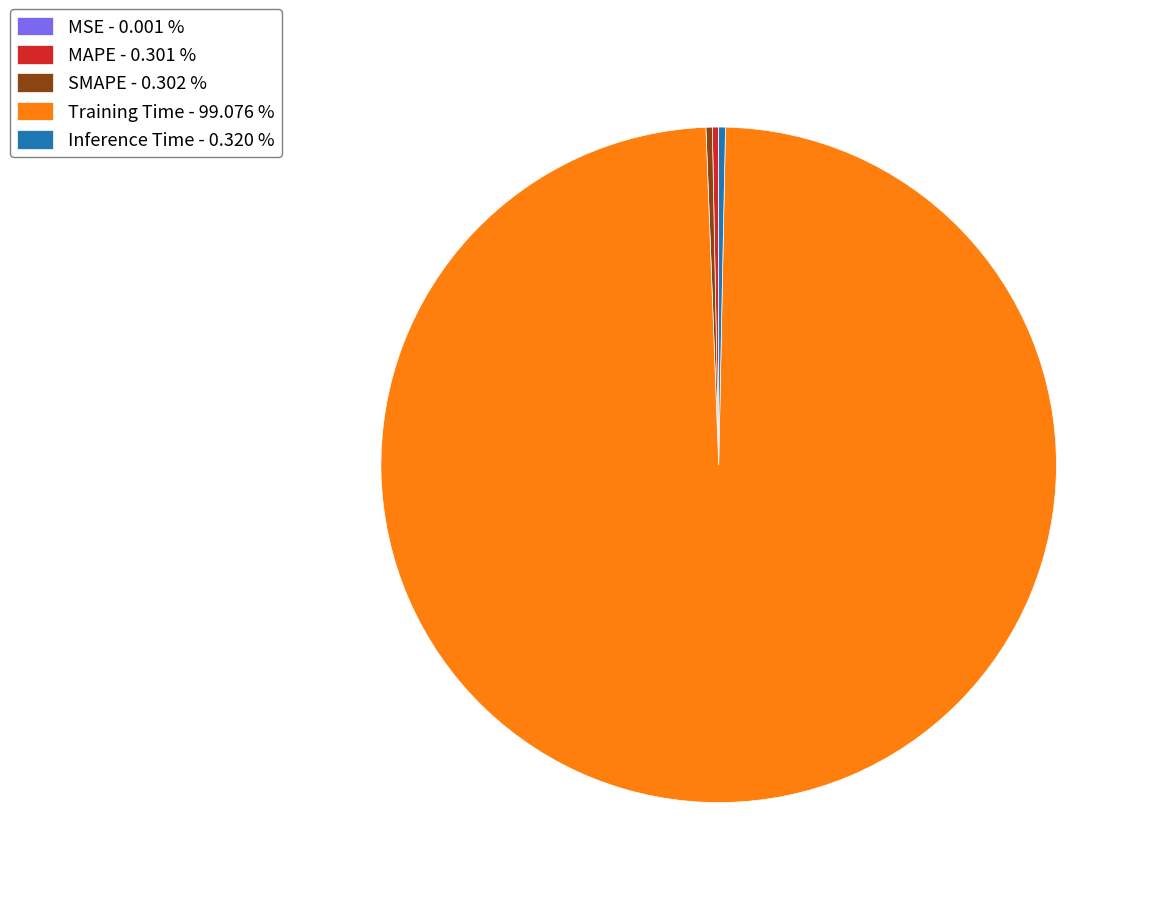

Is Inference Time the majority of the pie?

No